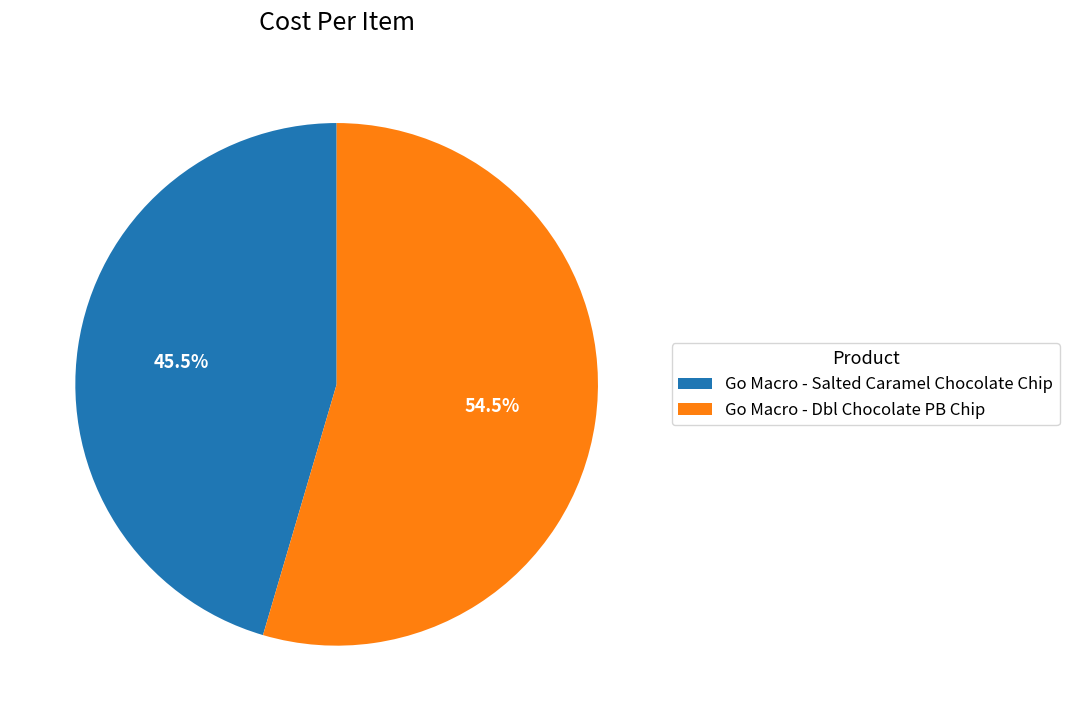

Combined, do Go Macro - Dbl Chocolate PB Chip and Go Macro - Salted Caramel Chocolate Chip account for over 50%?

Yes